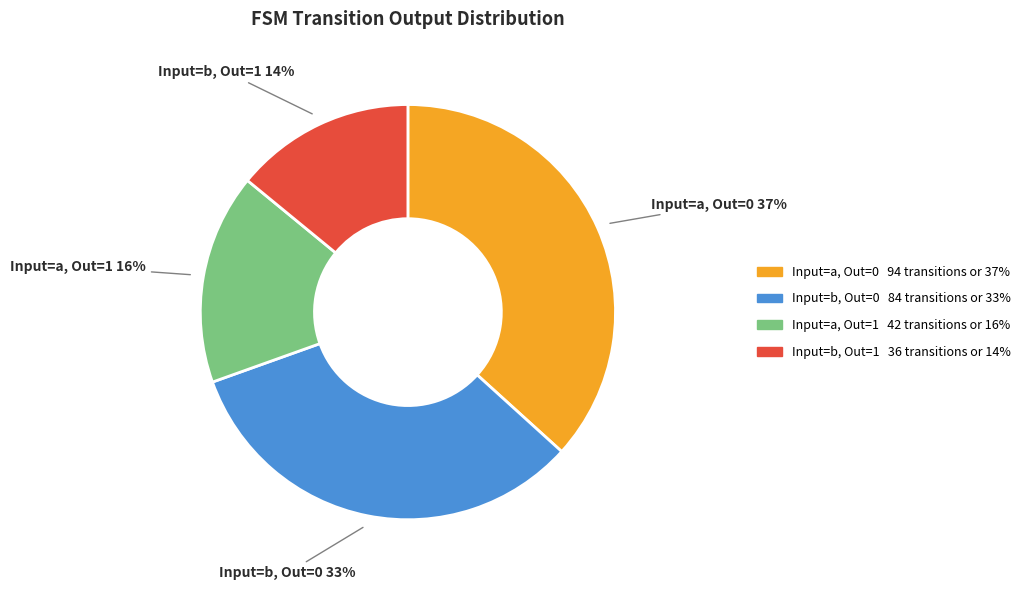

To the nearest percent, what percentage of the pie is Input=b, Out=1?

14%